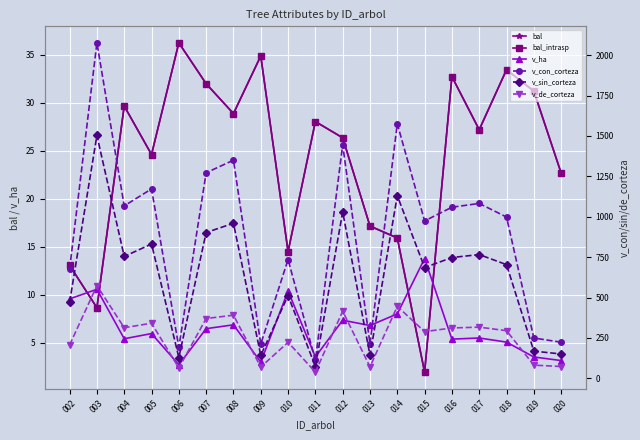

How many lines are shown in the chart?

6